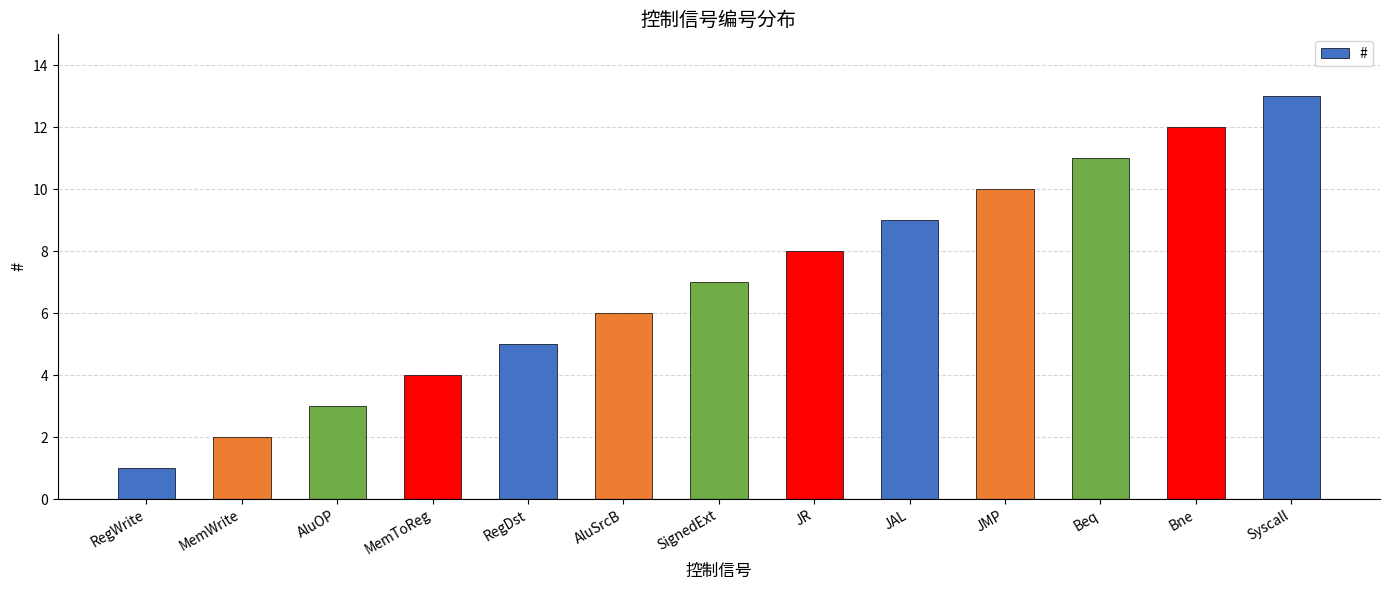

How many values are below 7?

6